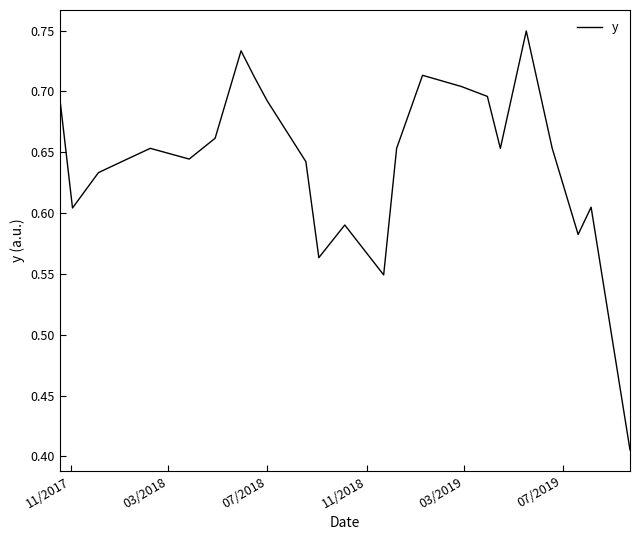

What is the difference between the maximum and minimum values?

0.3